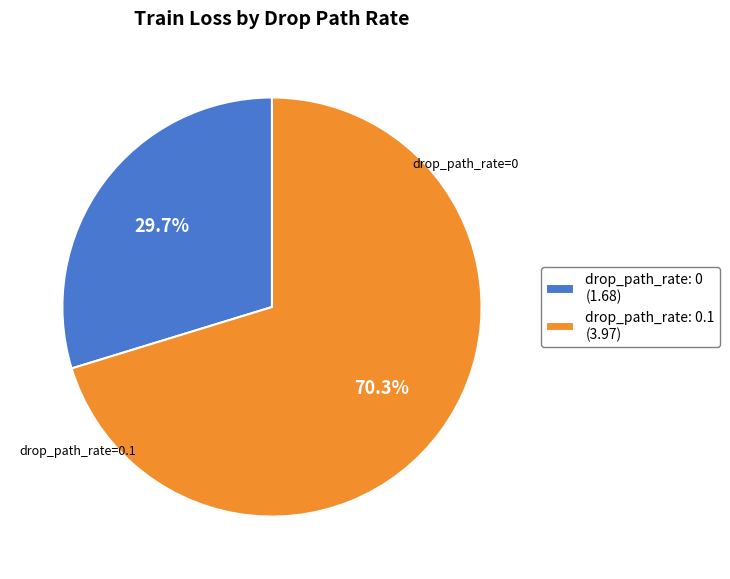

Approximately how many times larger is the value at drop_path_rate: 0.1 (3.97) compared to drop_path_rate: 0 (1.68)?

2.4